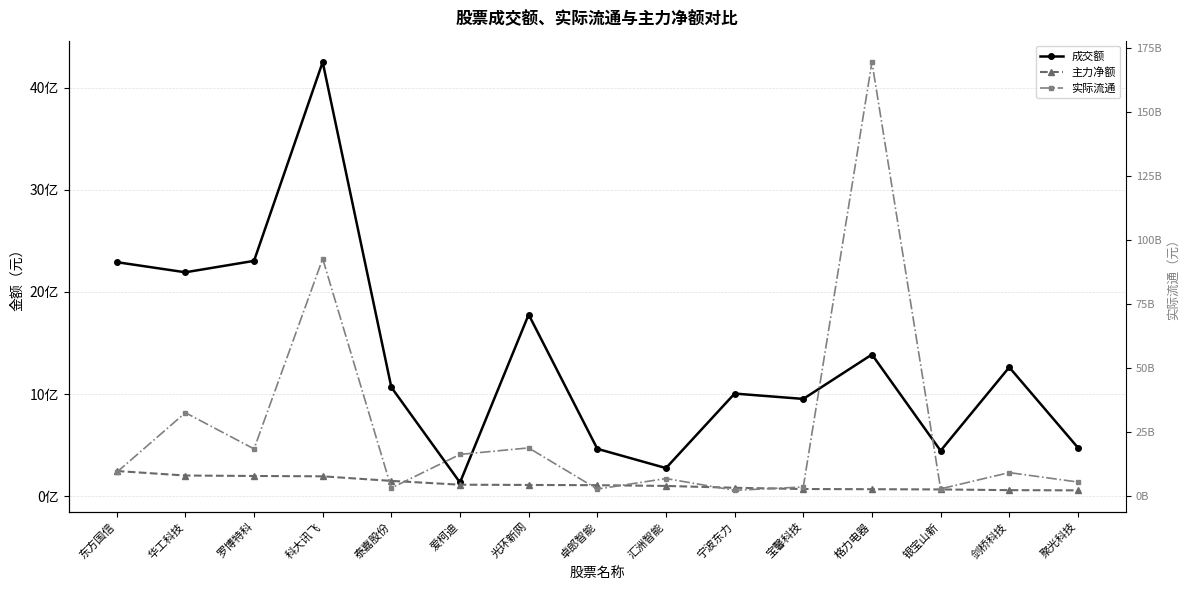

What is the minimum value for 主力净额?

57463061